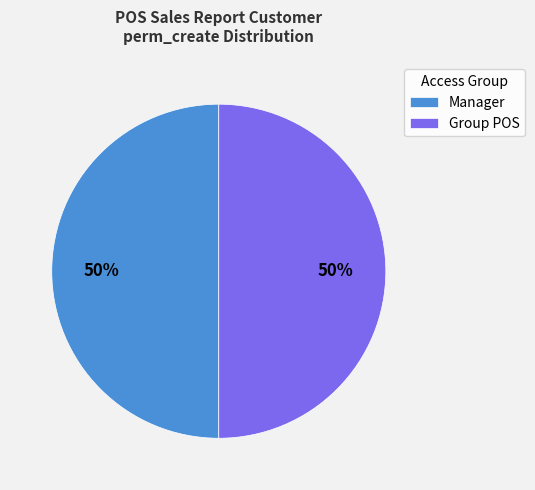

What is the ratio of the value at Manager to the value at Group POS?

1.0